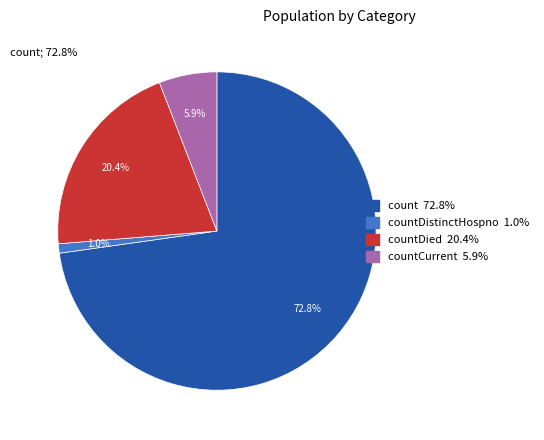

Is there a majority slice in this chart?

Yes